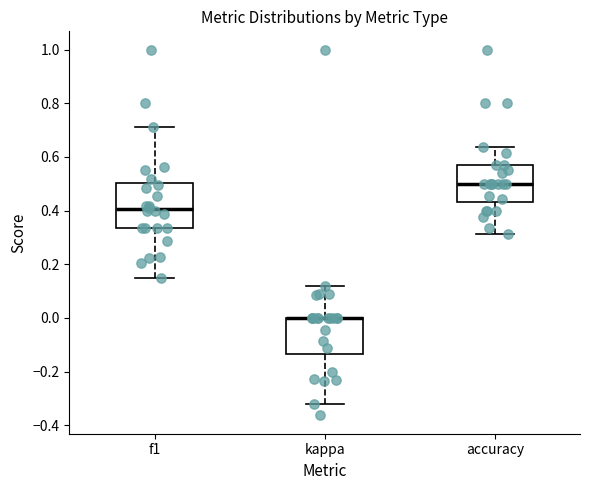

Which box is the tallest, from its lower edge to its upper edge?

f1